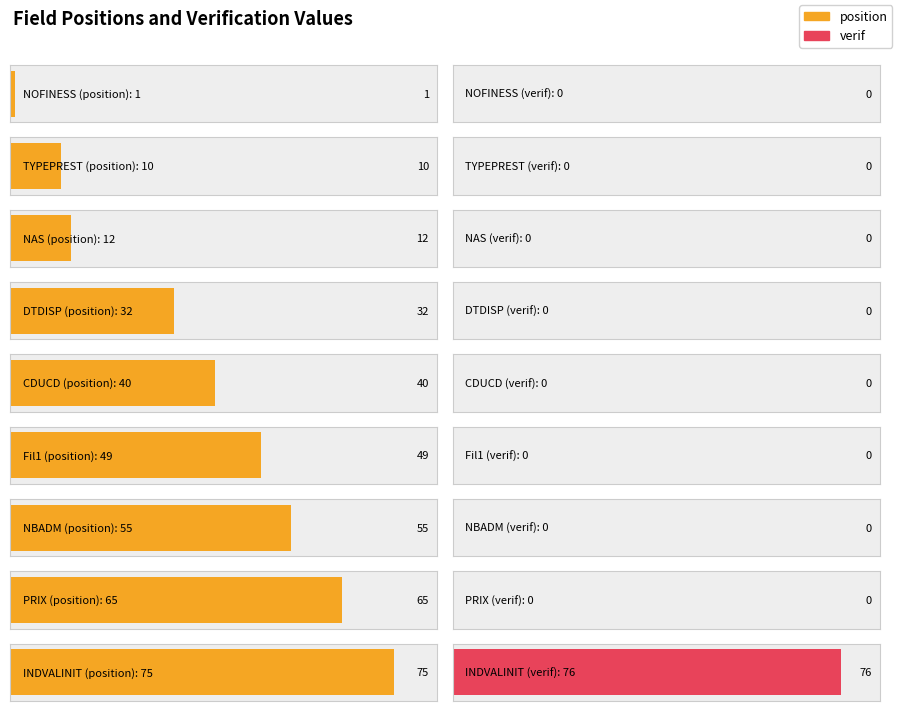

What are all the series names shown in the legend?

position, verif